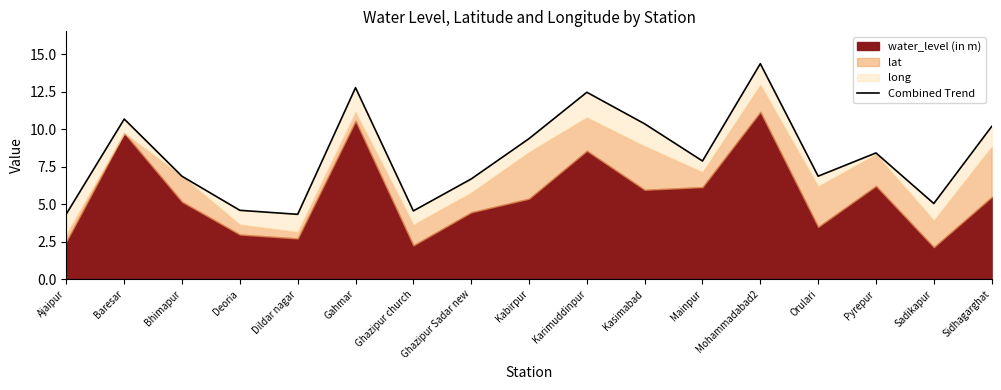

How many data points are less than 7?

8